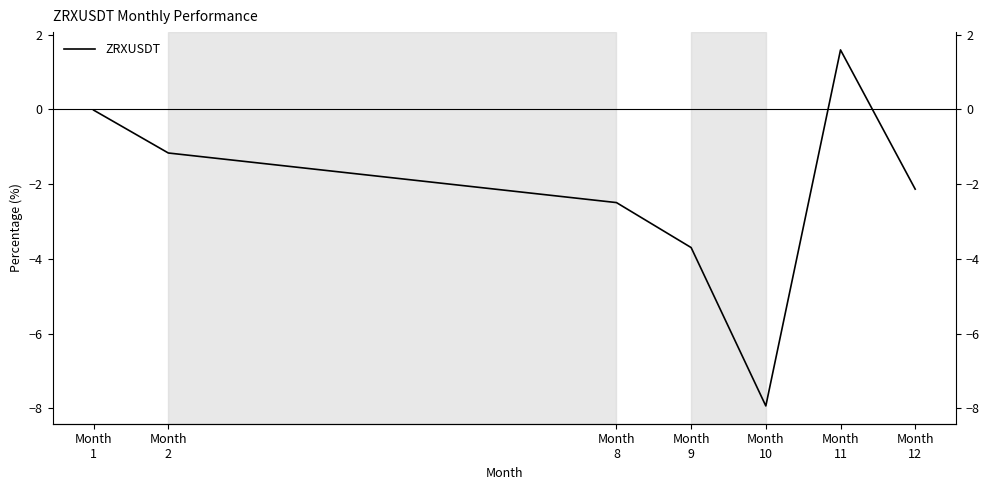

List the labels in order of value, largest first.

Month
11, Month
1, Month
2, Month
12, Month
8, Month
9, Month
10